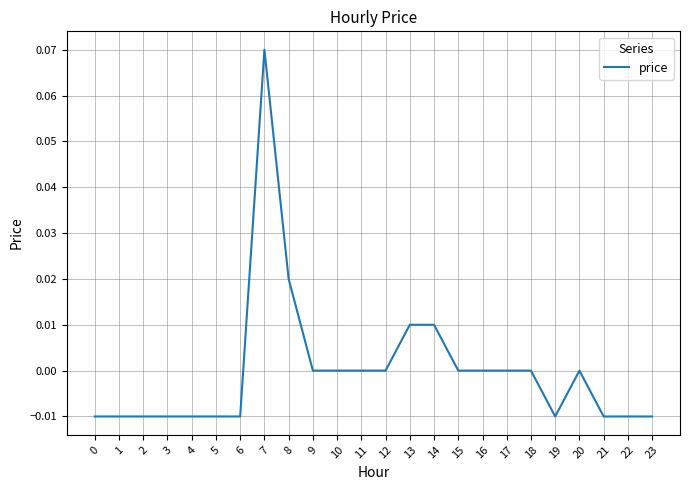

Between 22 and 20, which is larger?

20